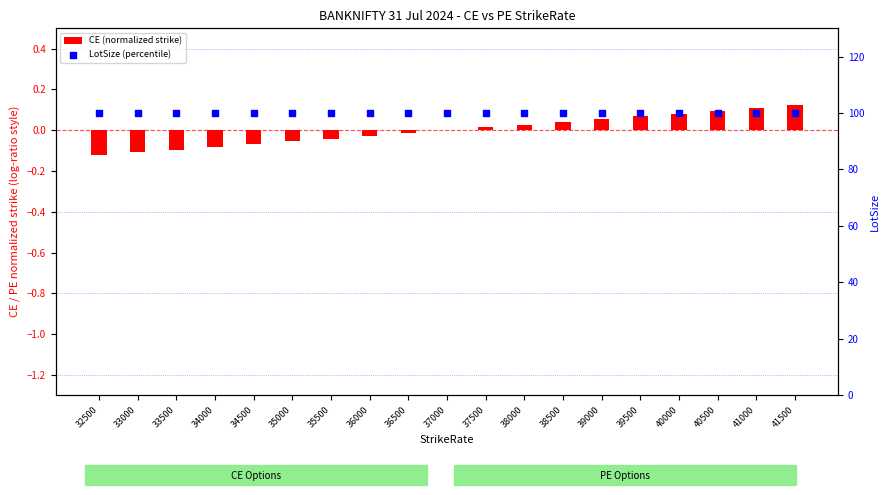

Which series has the widest spread of Y values?

CE (normalized strike)